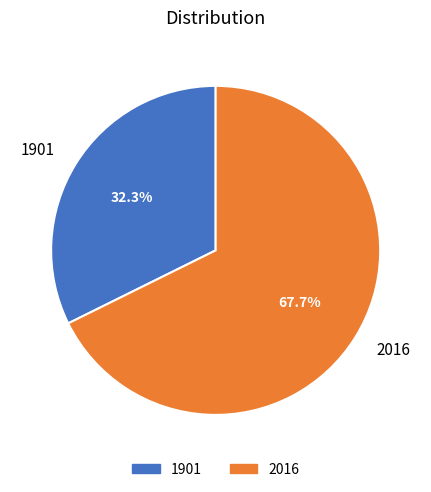

What percentage is NOT represented by 1901?

67.7%